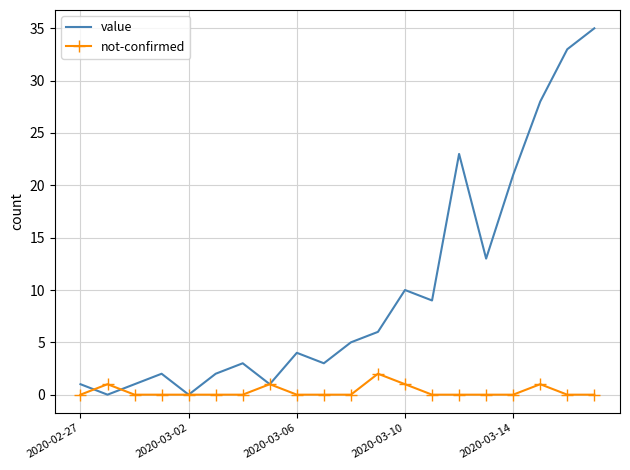

What are all the series names shown in the legend?

value, not-confirmed